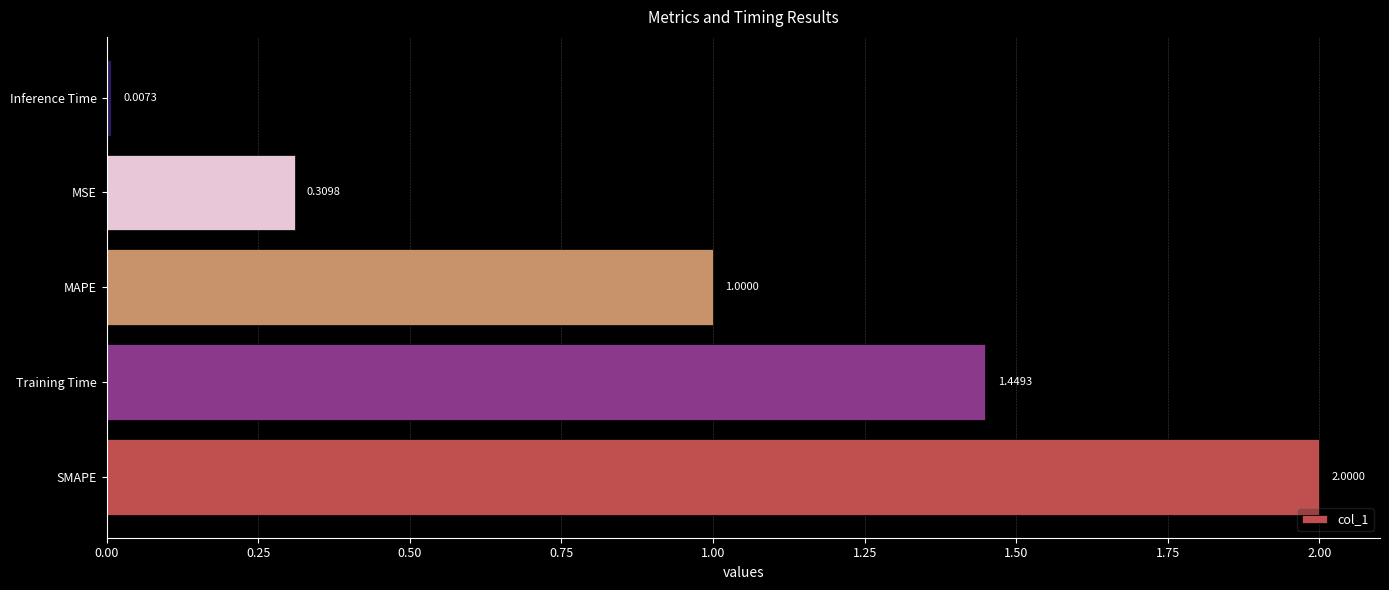

Between Training Time and SMAPE, which is larger?

SMAPE